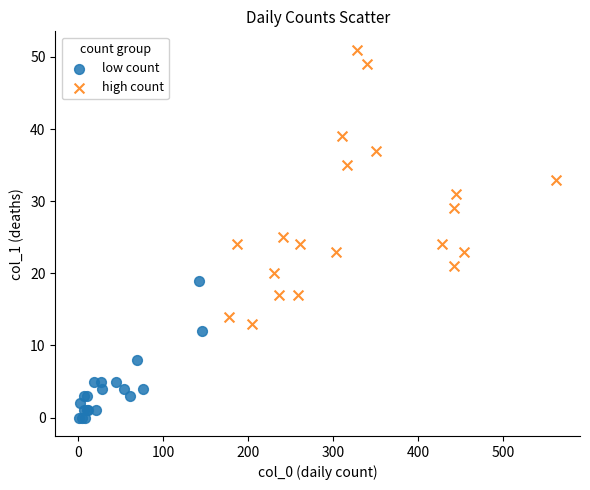

Which series has the widest spread of Y values?

high count